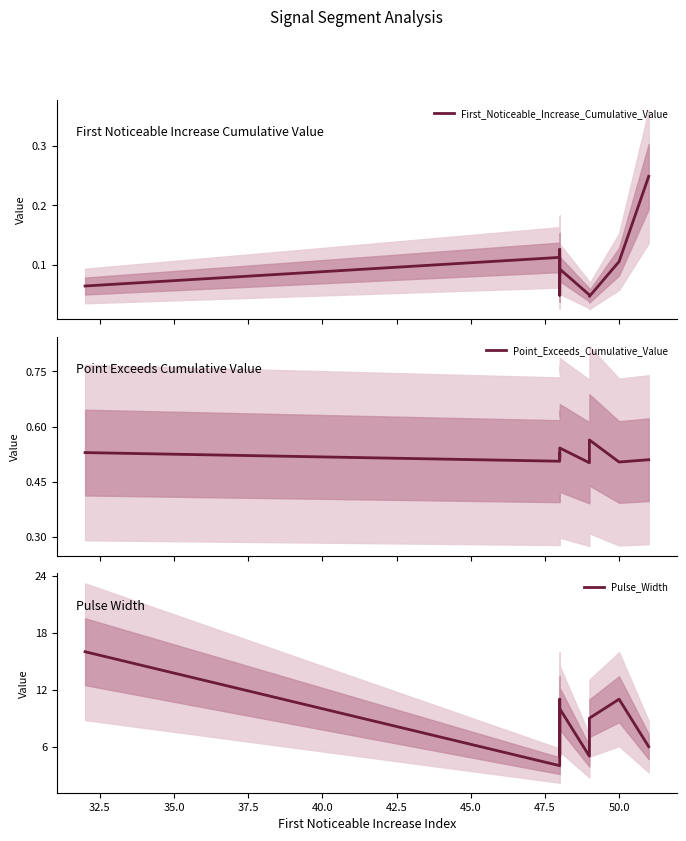

Which series has the largest total across all categories?

Pulse_Width